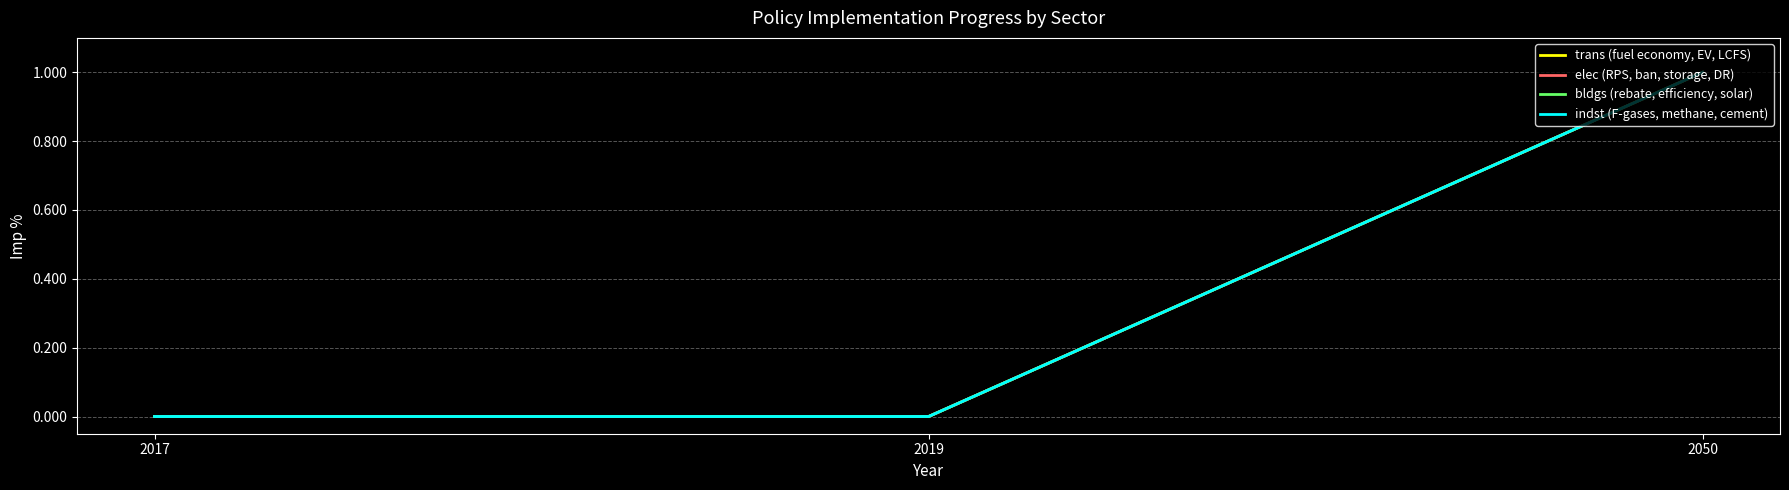

Does the chart display data point markers on the line(s)?

No